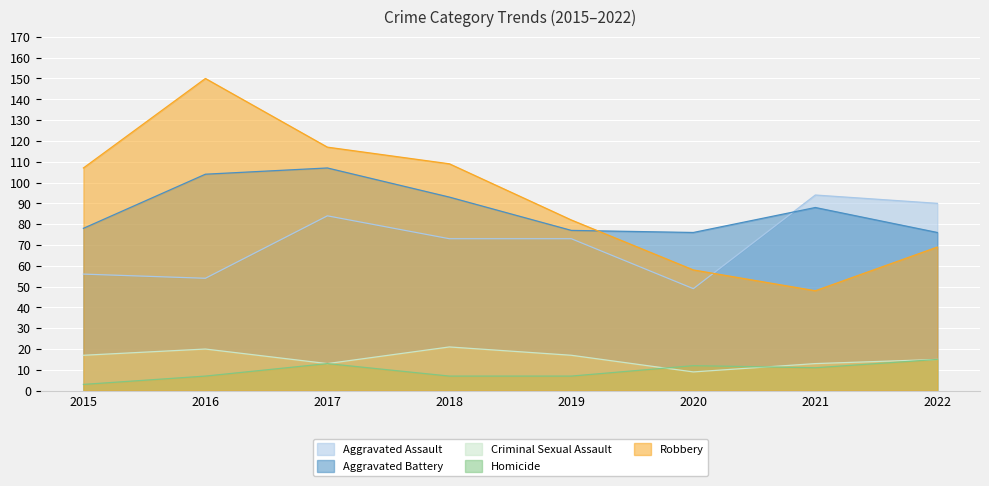

How many lines are shown in the chart?

5